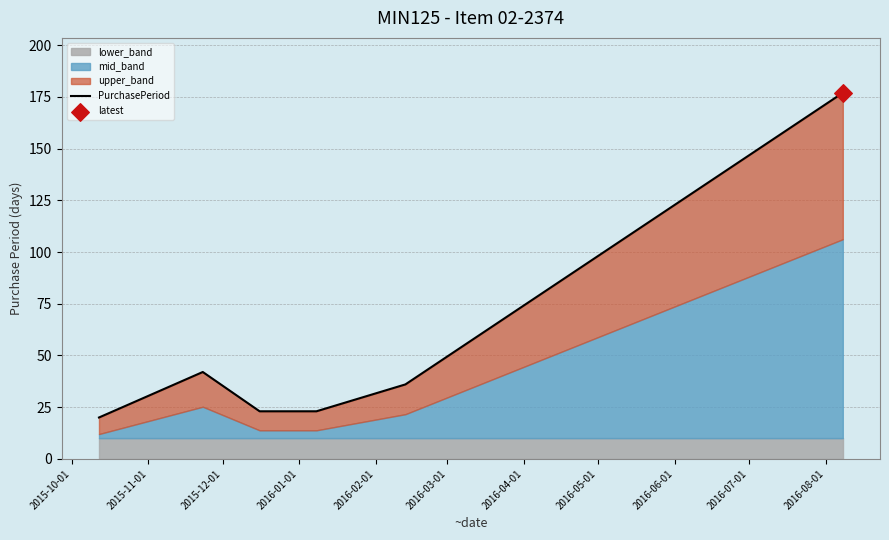

Which has a higher value, 2016-01-01 or 2016-02-01?

2016-02-01